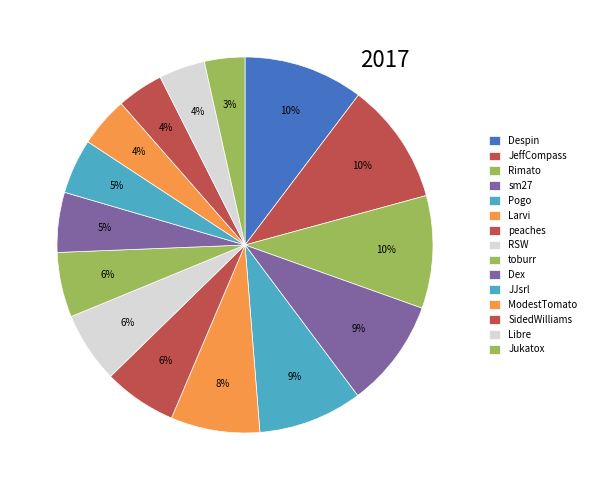

Which slice is the smallest?

Jukatox